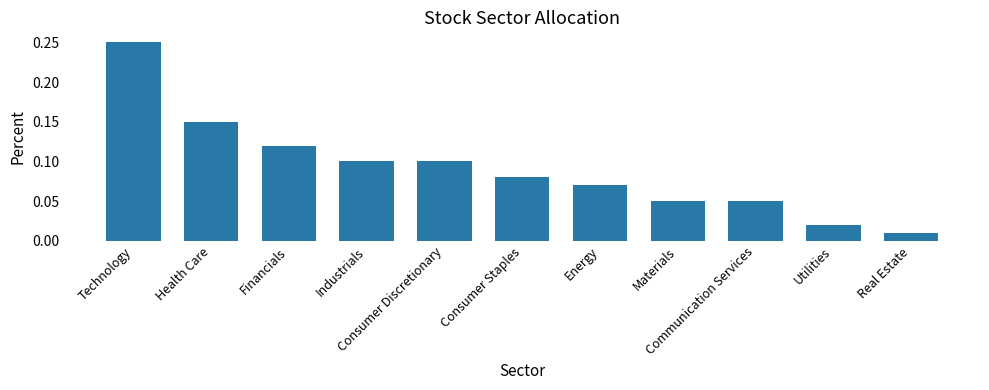

How many data points does each series have?

11